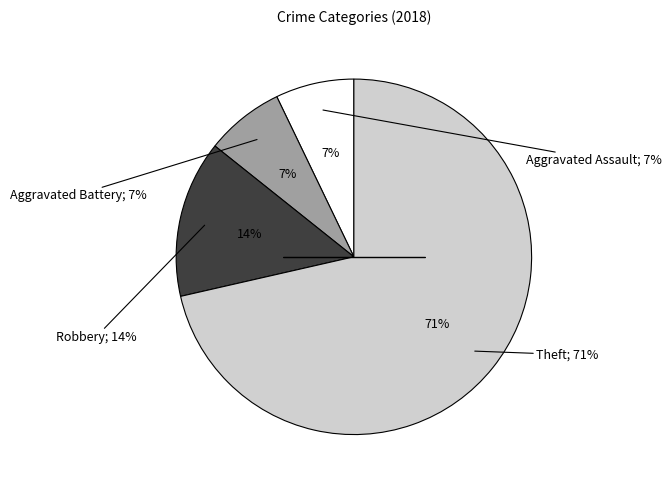

Count the number of slices in the pie.

4